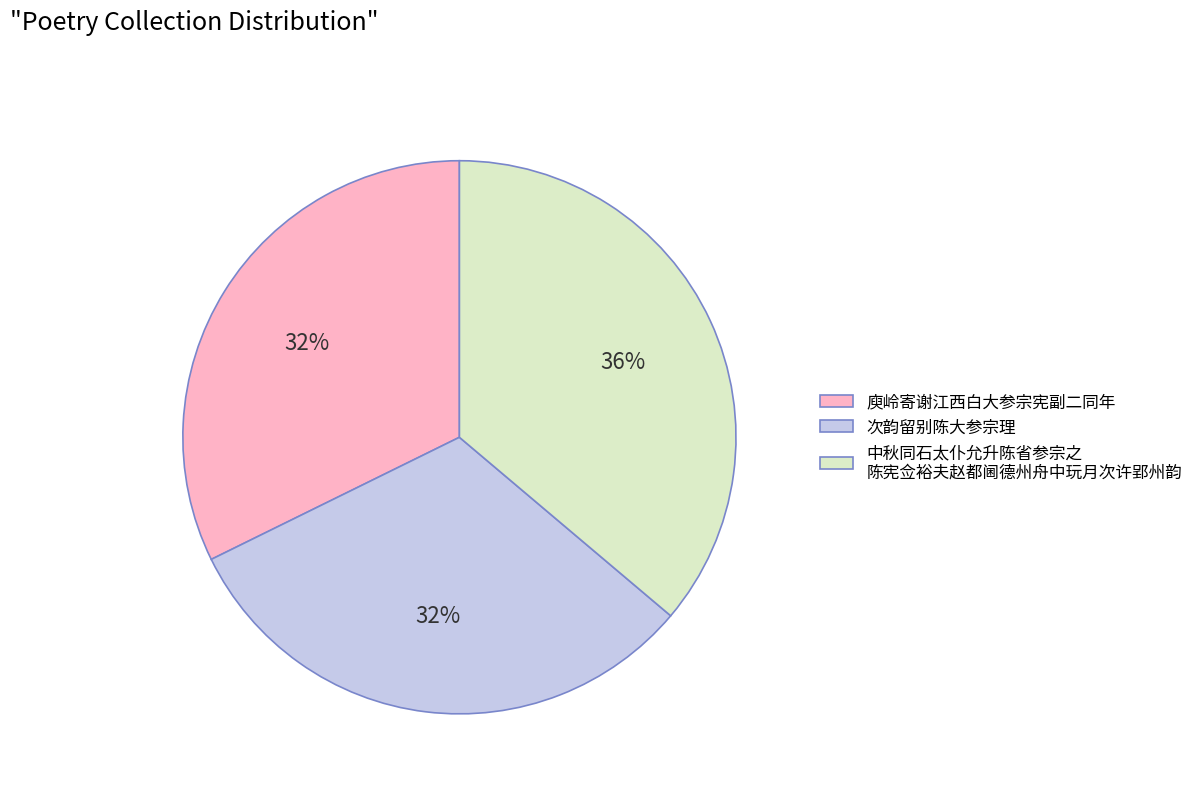

True or false: 次韵留别陈大参宗理 accounts for 32% of the total.

True